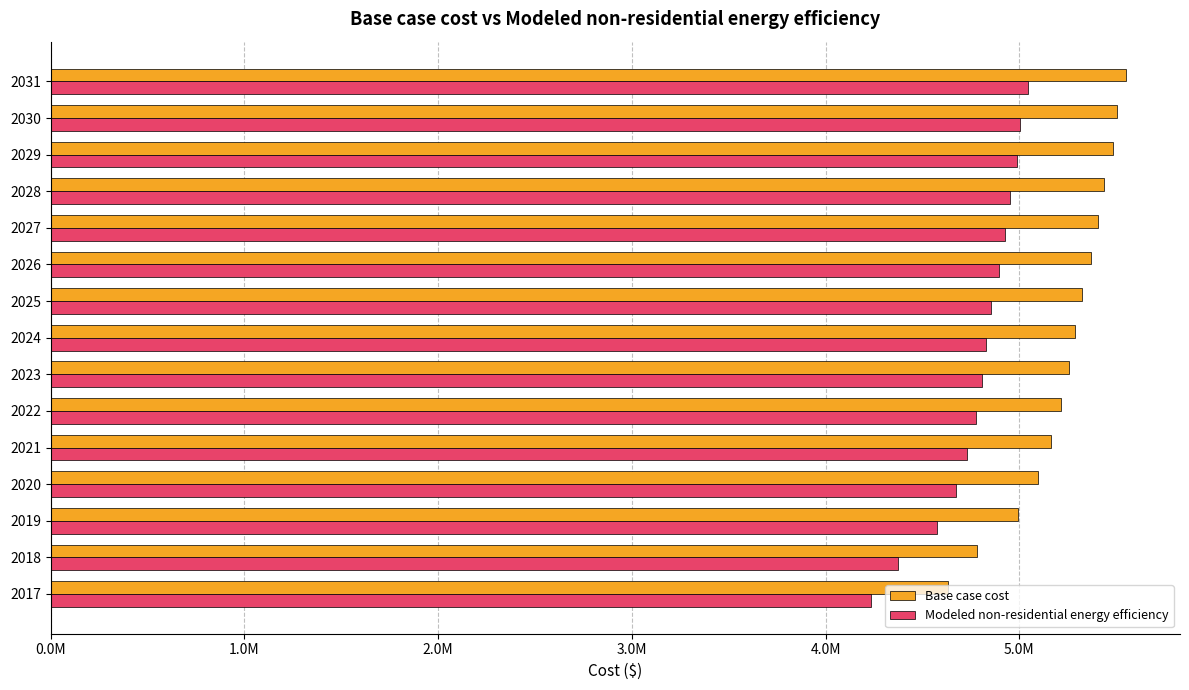

Rank the series by their maximum value, from highest to lowest.

Base case cost, Modeled non-residential energy efficiency